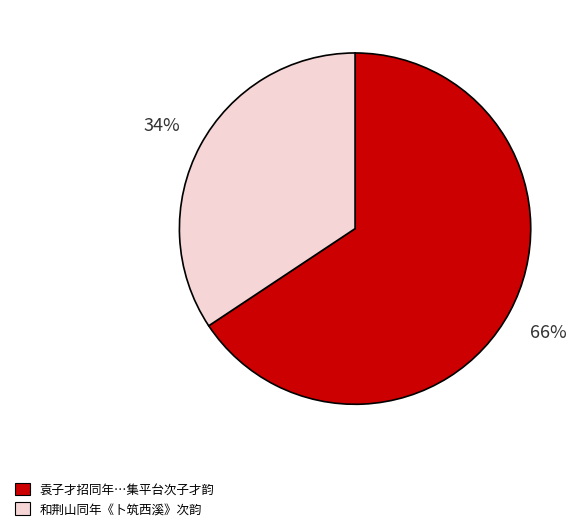

To the nearest percent, what is the average slice percentage?

50%